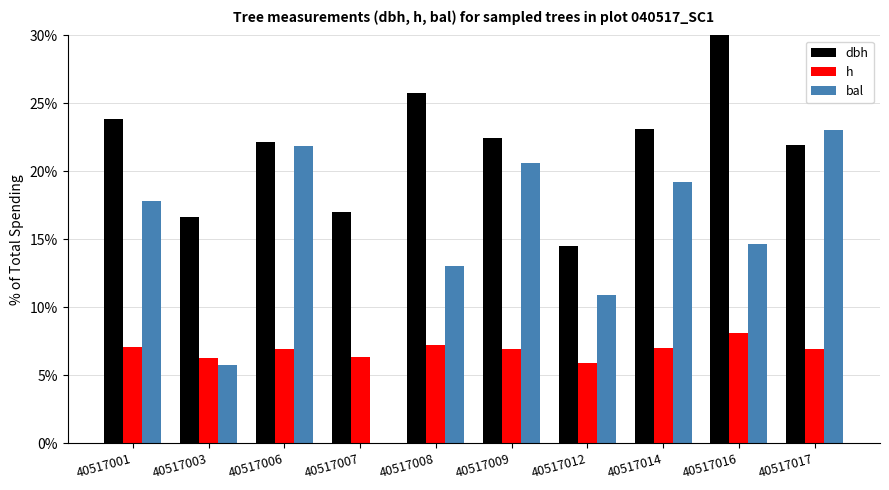

Is the value of bal at 40517003 greater than the value of dbh at 40517001?

No